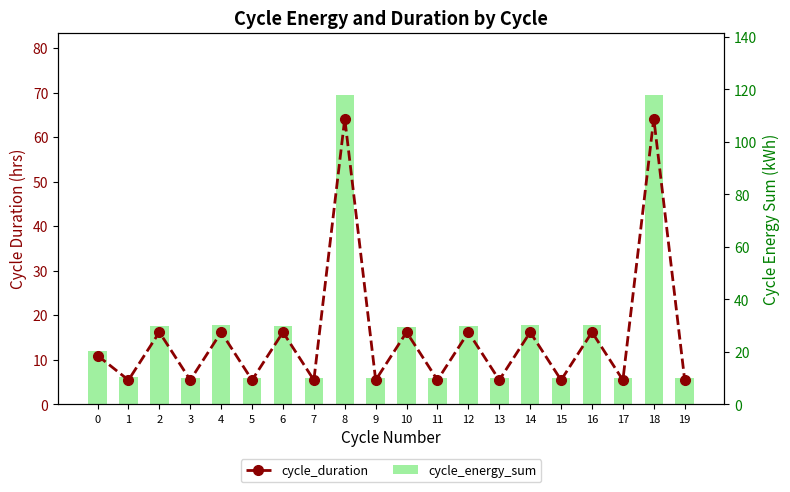

What is the difference between the highest and lowest values at 5?

4.7